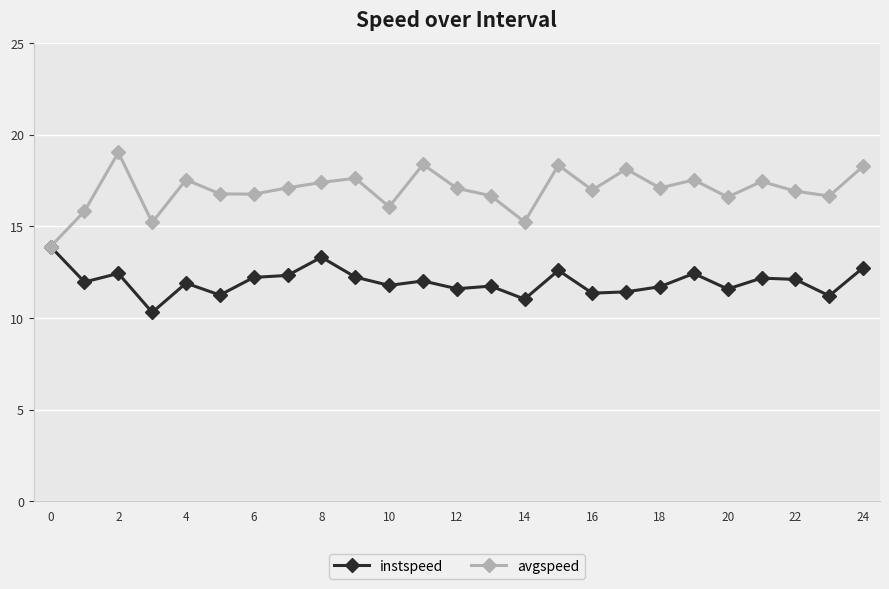

What is the sum of all instspeed values?

299.2